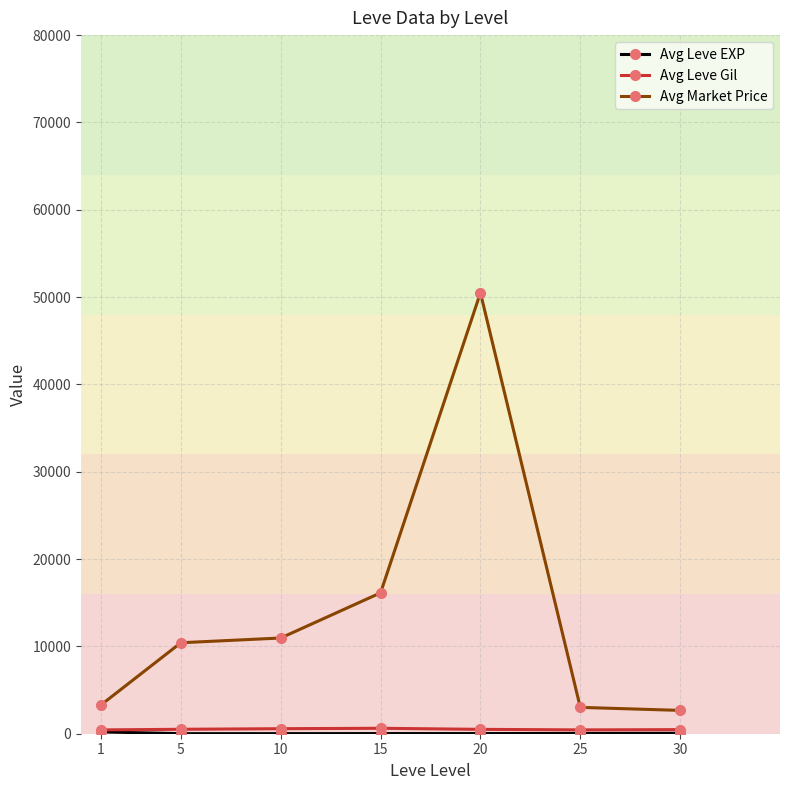

At which category is the sum across all series the highest?

20